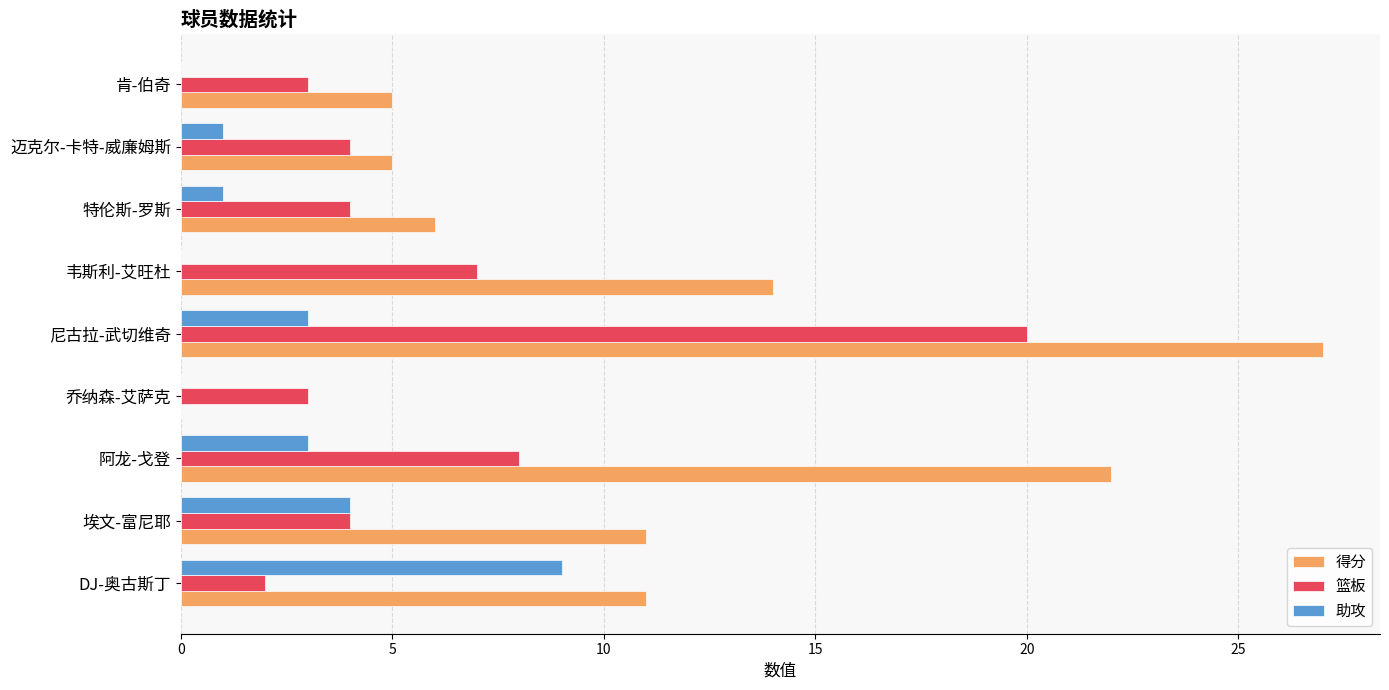

What is the maximum value shown in the chart?

27